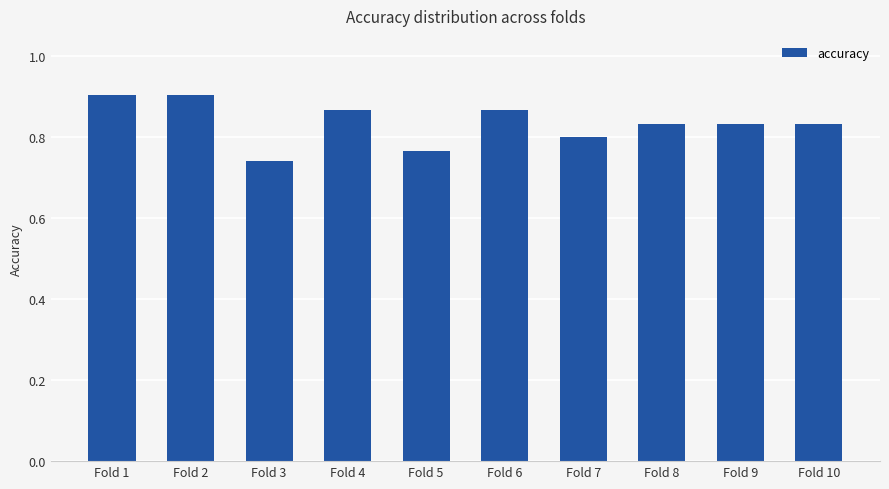

What is the difference between the second highest and minimum values?

0.2